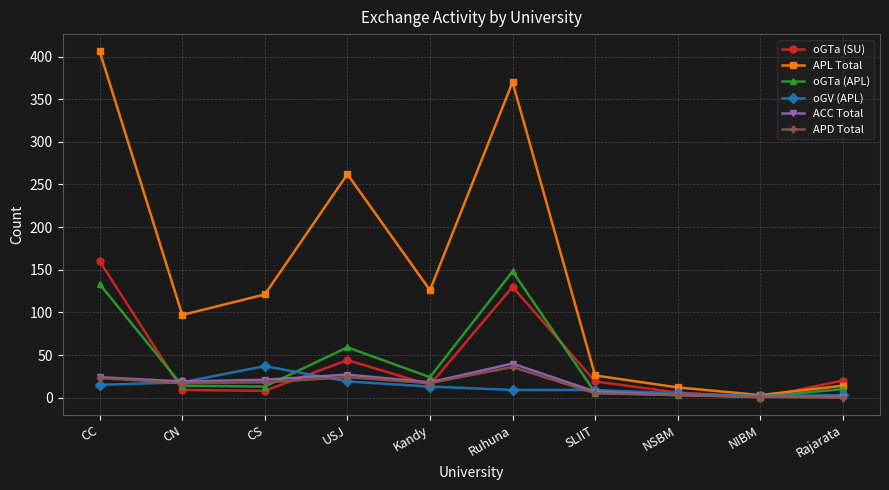

Which series changed the most between CN and Kandy?

APL Total